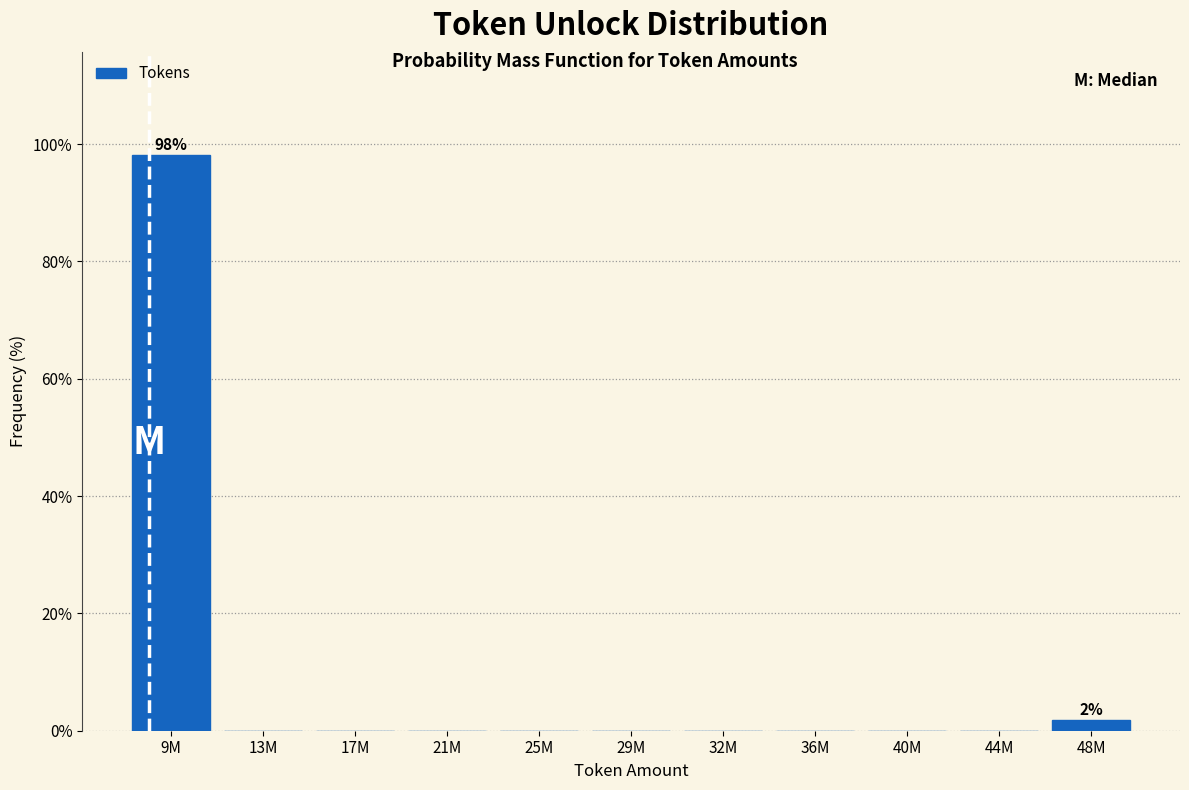

Reading right to left, extract all data points from this chart.

48M=1.9	44M=0.0	40M=0.0	36M=0.0	32M=0.0	29M=0.0	25M=0.0	21M=0.0	17M=0.0	13M=0.0	9M=98.1